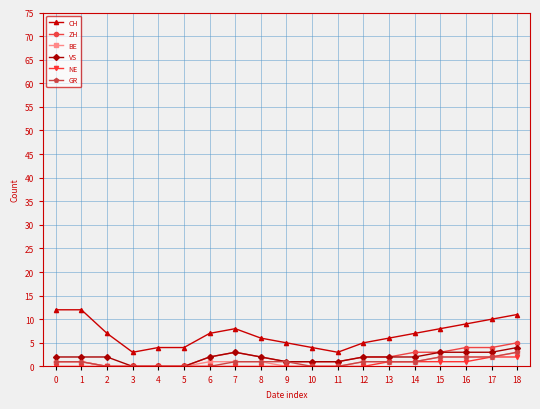

Reading right to left, what are all the values shown in this chart?

CH: 11	10	9	8	7	6	5	3	4	5	6	8	7	4	4	3	7	12	12
ZH: 5	4	4	3	3	2	2	1	1	1	2	3	2	0	0	0	0	1	1
BE: 3	2	2	2	1	1	1	0	0	0	1	1	1	0	0	0	0	1	1
VS: 4	3	3	3	2	2	2	1	1	1	2	3	2	0	0	0	2	2	2
NE: 2	2	1	1	1	1	0	0	0	0	0	0	0	0	0	0	0	0	0
GR: 3	2	2	2	1	1	1	0	0	1	1	1	0	0	0	0	0	1	1